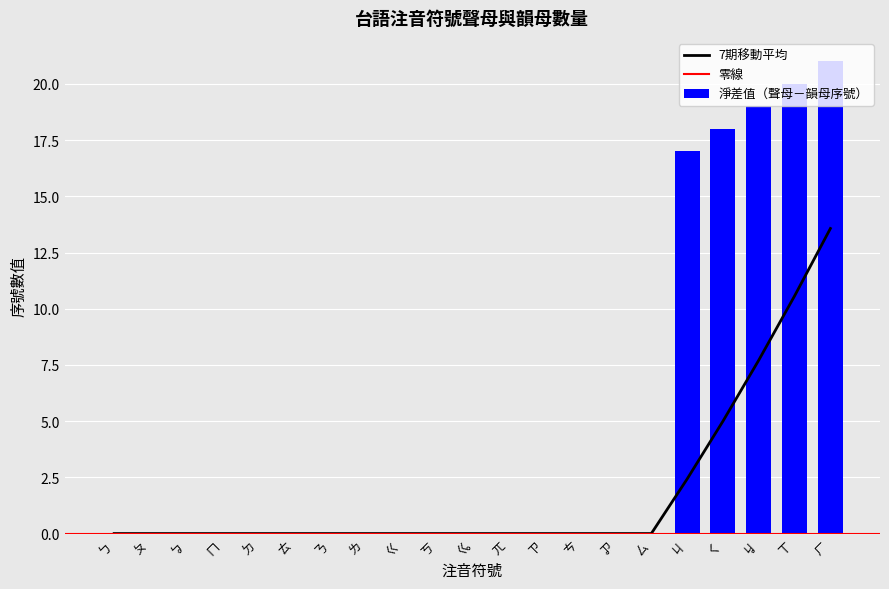

Which category has the highest value in the 7期移動平均 series?

ㄏ